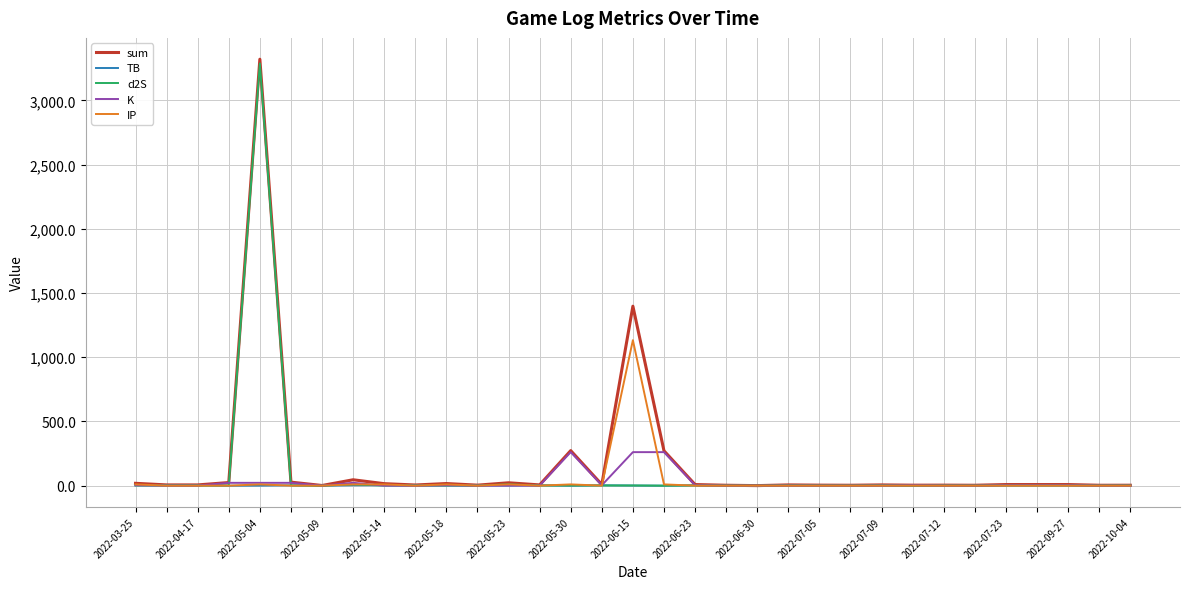

What is the average value of the K series?

27.7